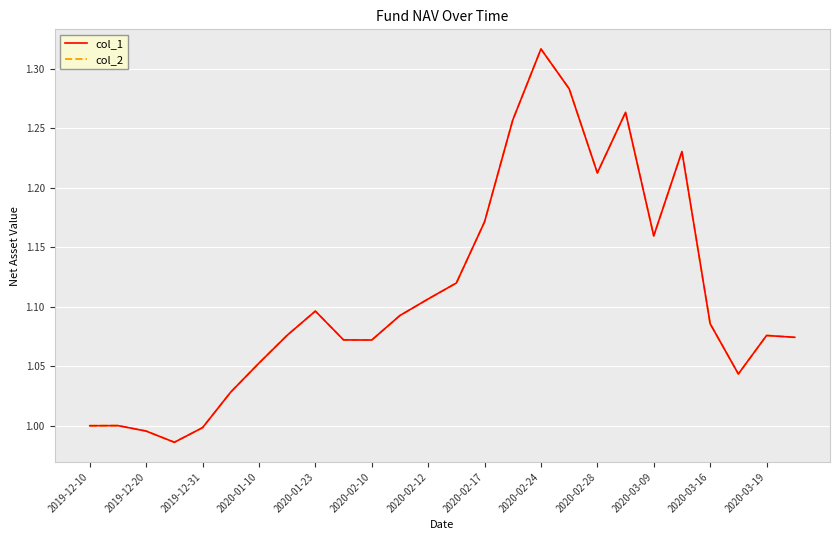

Does the chart display data point markers on the line(s)?

No